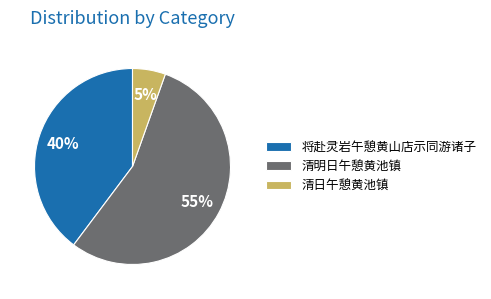

Which slice is the largest?

清明日午憩黄池镇